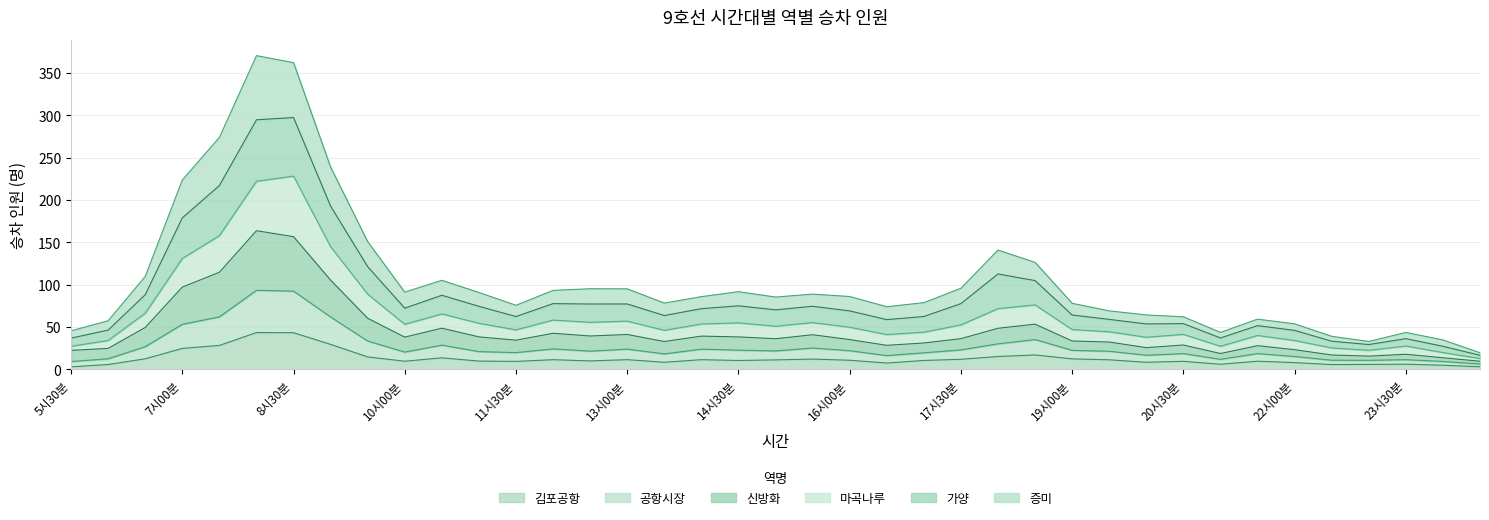

What is the greatest value displayed?

370.7